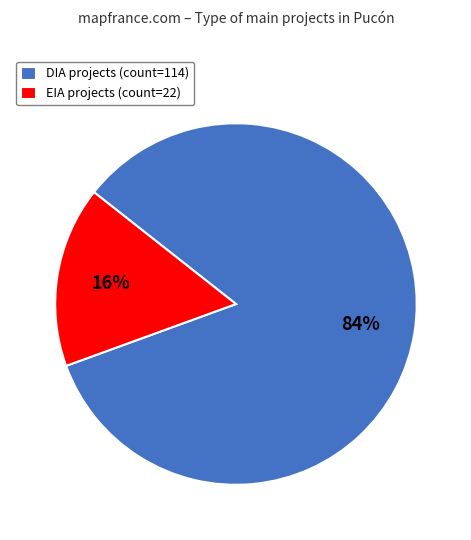

Rank the categories by value from lowest to highest.

EIA, DIA